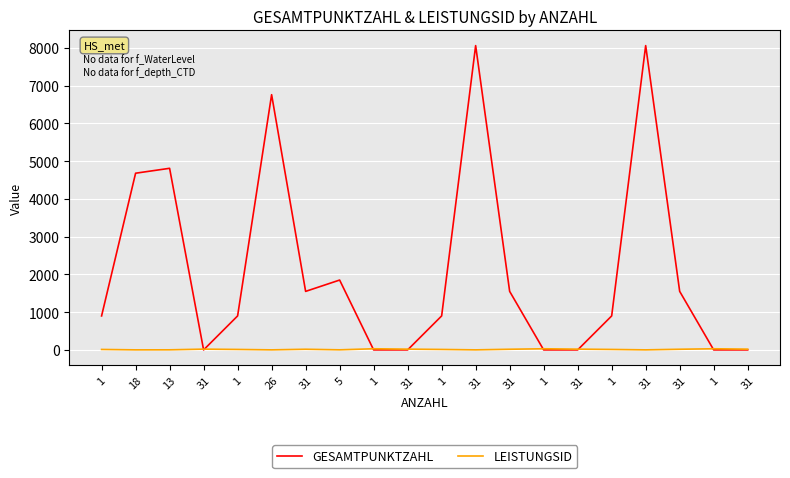

Reading left to right, list all the values displayed in this chart.

GESAMTPUNKTZAHL: 900	4680	4810	0	900	6760	1550	1850	0	0	900	8060	1550	0	0	900	8060	1550	0	0
LEISTUNGSID: 12	1	2	20	12	1	17	2	30	20	12	1	17	30	20	12	1	17	30	20